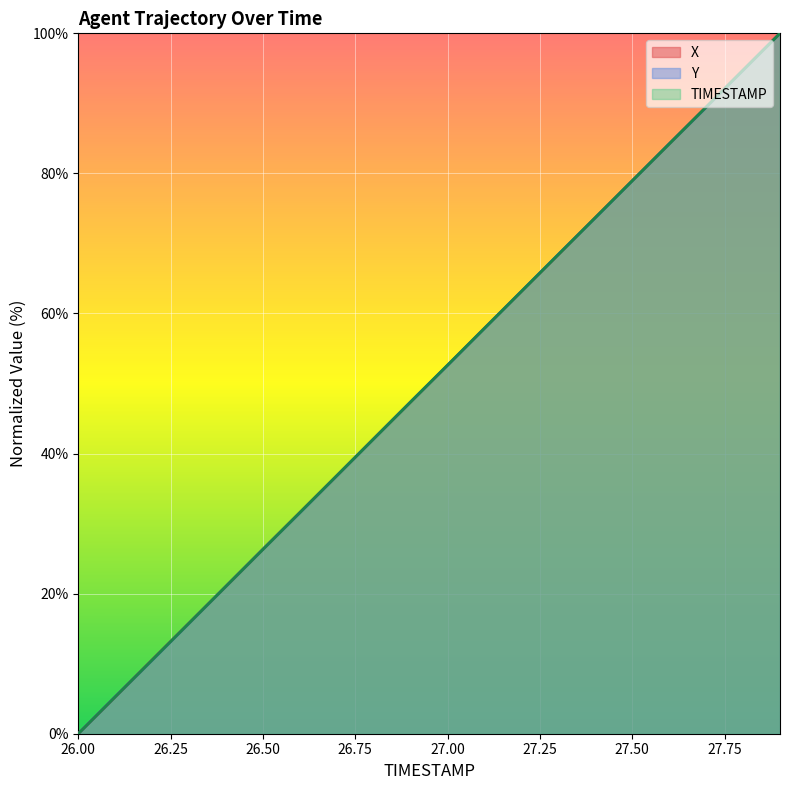

True or false: TIMESTAMP has more than 0 points higher than both neighbors.

False